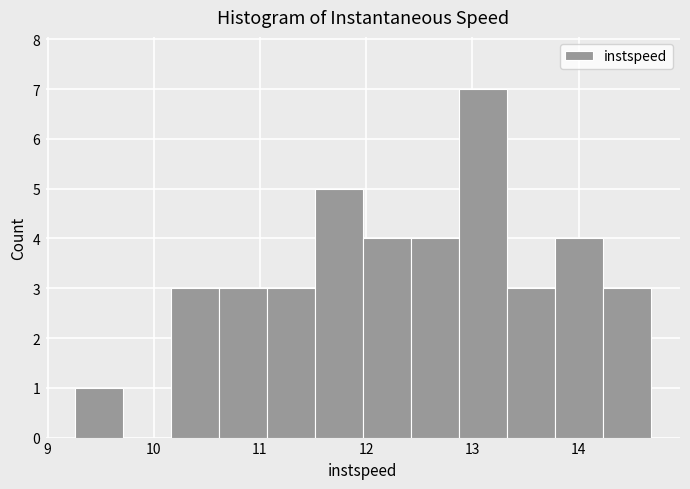

How tall is the bar that spans 13.8 to 14.2 on the x-axis? Neither the bar edges nor the heights are printed on the chart, so give them approximately, as read against the axes.

4